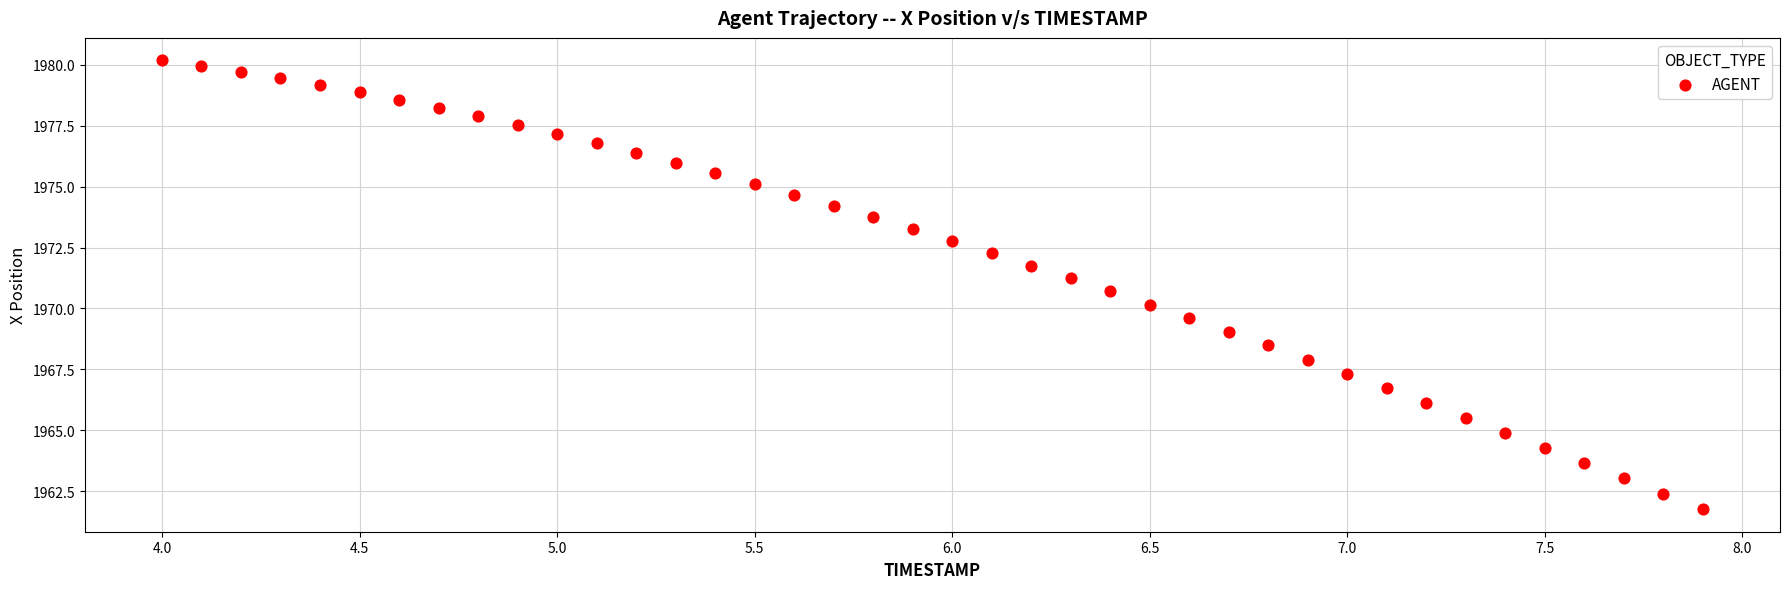

What is the range of Y values (max minus min)?

18.4